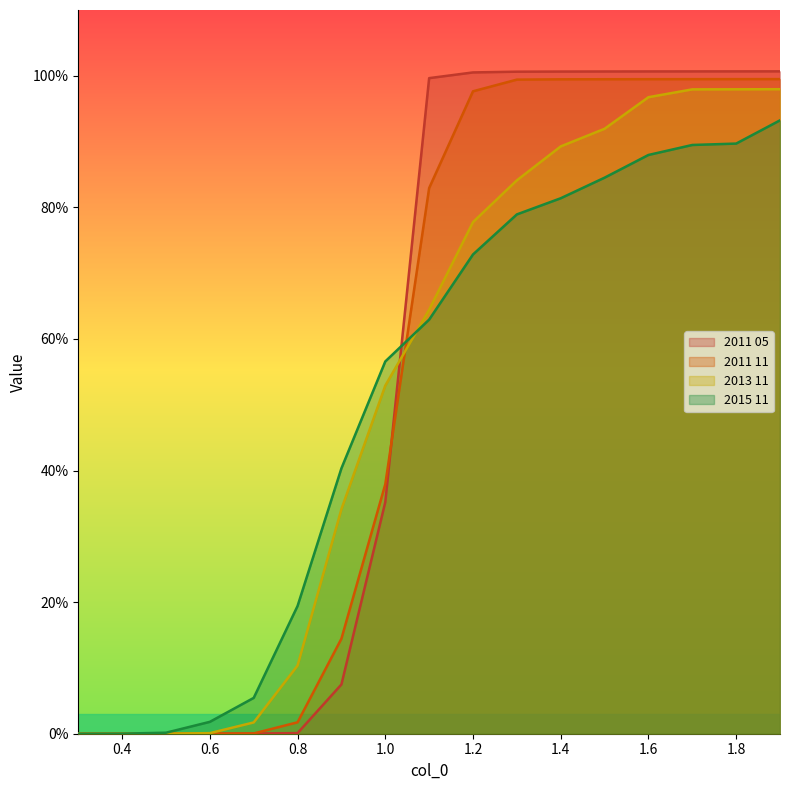

Reading right to left, what are all the values shown in this chart?

2011 05: 1.0	1.0	1.0	1.0	1.0	1.0	1.0	1.0	1.0	0.4	0.1	0.0	0.0	0.0	0.0	0.0	0.0
2011 11: 1.0	1.0	1.0	1.0	1.0	1.0	1.0	1.0	0.8	0.4	0.1	0.0	0.0	0.0	0.0	0.0	0.0
2013 11: 1.0	1.0	1.0	1.0	0.9	0.9	0.8	0.8	0.6	0.5	0.3	0.1	0.0	0.0	0.0	0.0	0.0
2015 11: 0.9	0.9	0.9	0.9	0.8	0.8	0.8	0.7	0.6	0.6	0.4	0.2	0.1	0.0	0.0	0.0	0.0